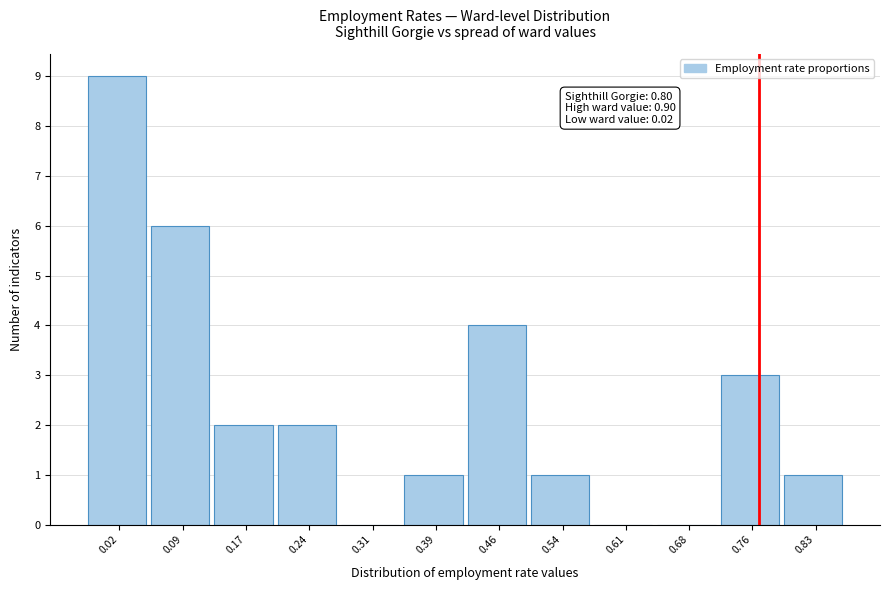

Reading left to right, what are all the values shown in this chart?

0.02=9	0.09=6	0.17=2	0.24=2	0.31=0	0.39=1	0.46=4	0.54=1	0.61=0	0.68=0	0.76=3	0.83=1